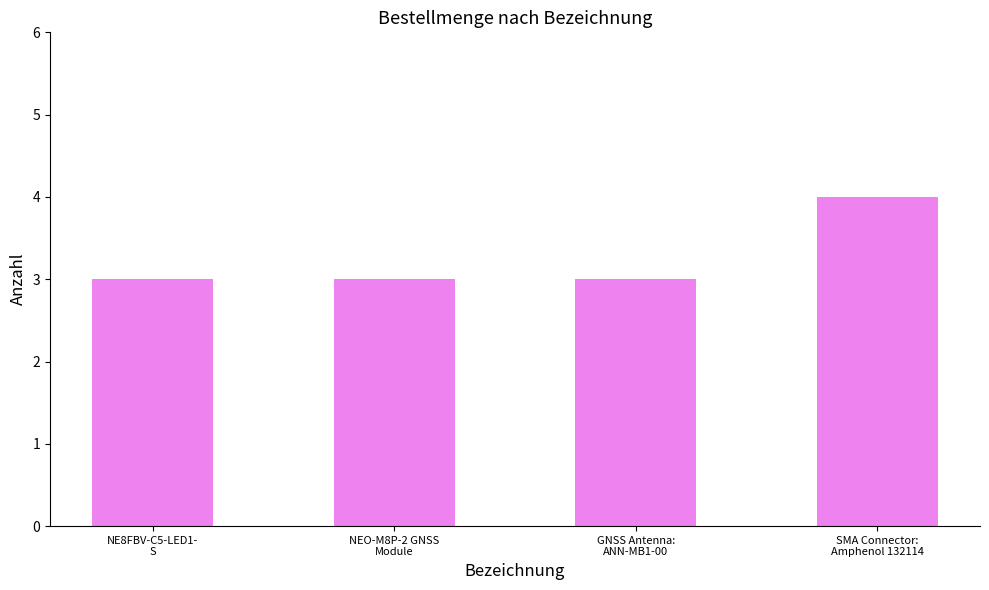

Are the bars grouped side by side (vs. stacked)?

No